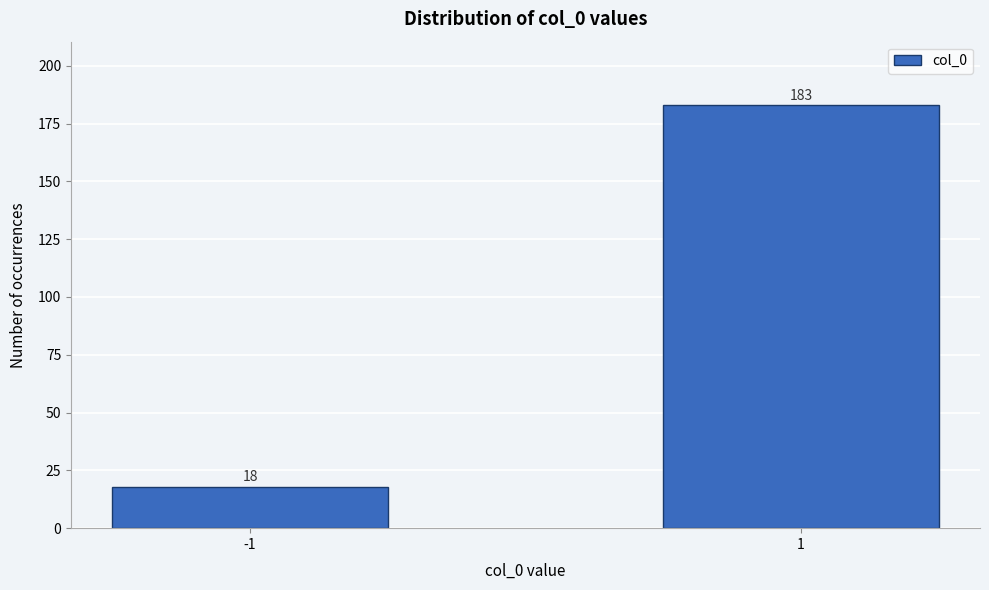

Reading left to right, transcribe all the data shown in this chart.

-1=18	1=183